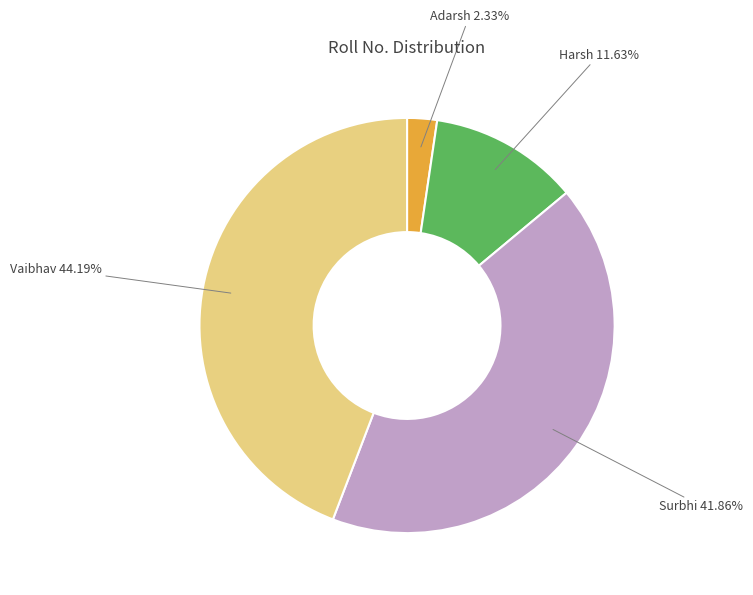

To the nearest percent, what is the average slice percentage?

25%